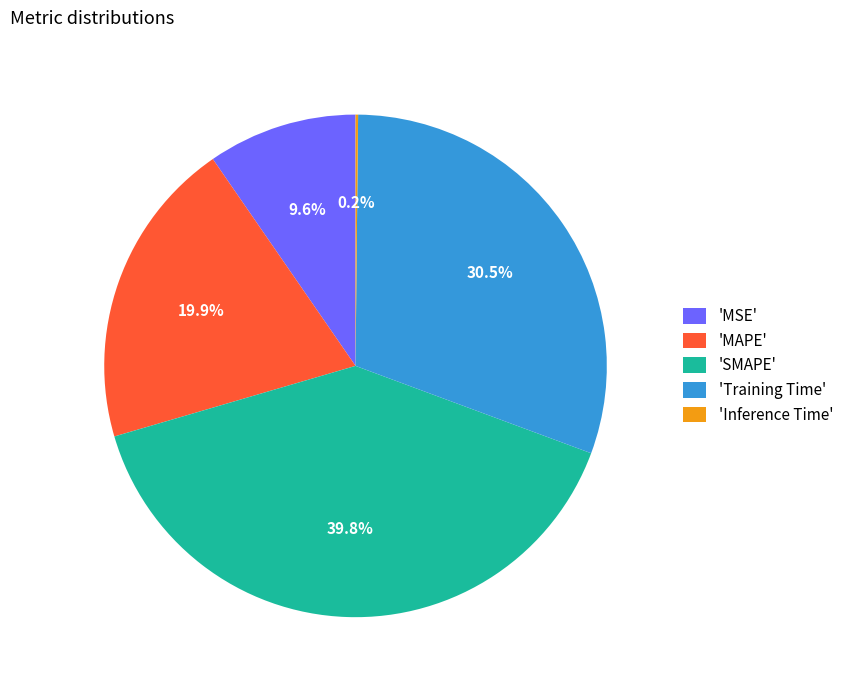

Which slice is the largest?

'SMAPE'